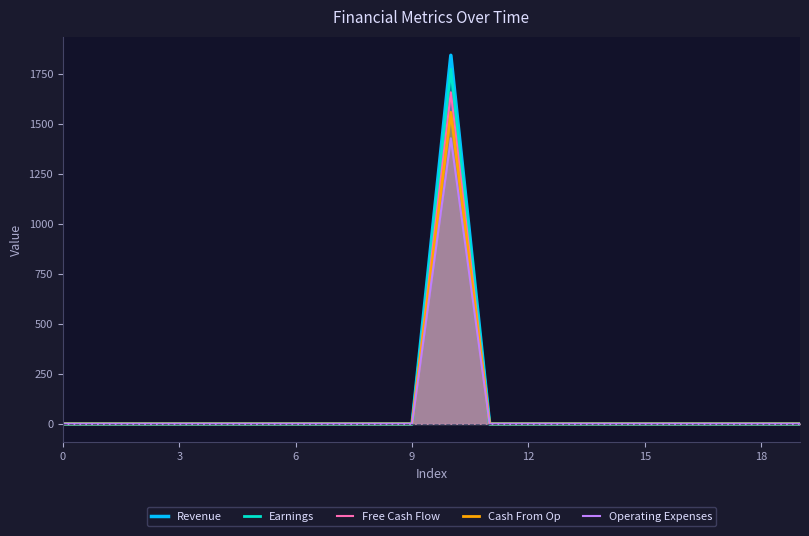

Which series has the largest range (max minus min)?

Revenue